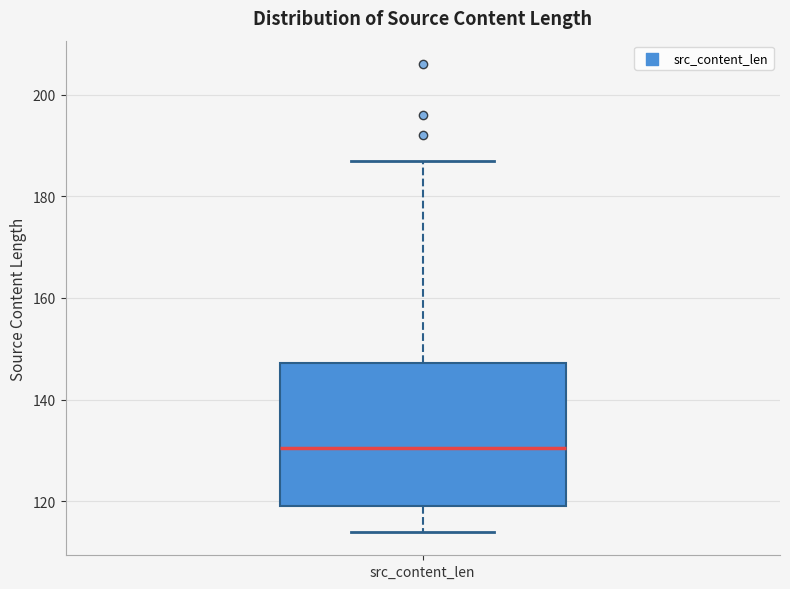

Read this box plot against the y-axis: the position of the median line, the range covered by the box, and the ends of both whiskers. The values are not printed on the chart, so give them approximately, as read against the axis.

median 130, box 120 to 148, whiskers 114 to 188